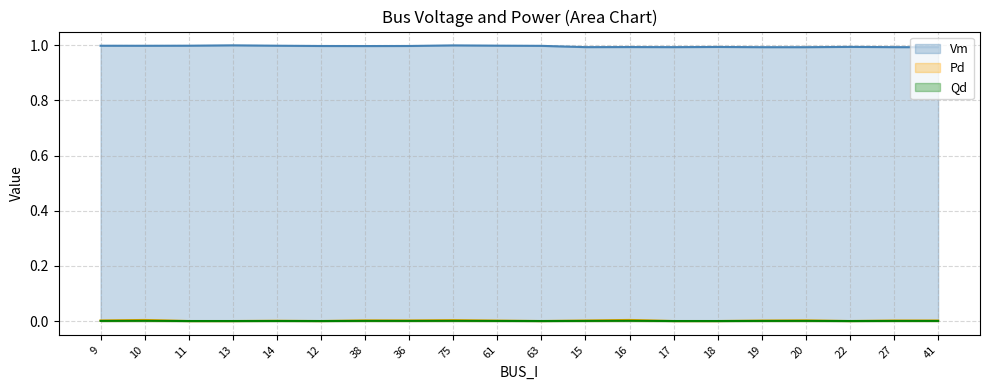

Where is Qd nearest to the value 0?

11